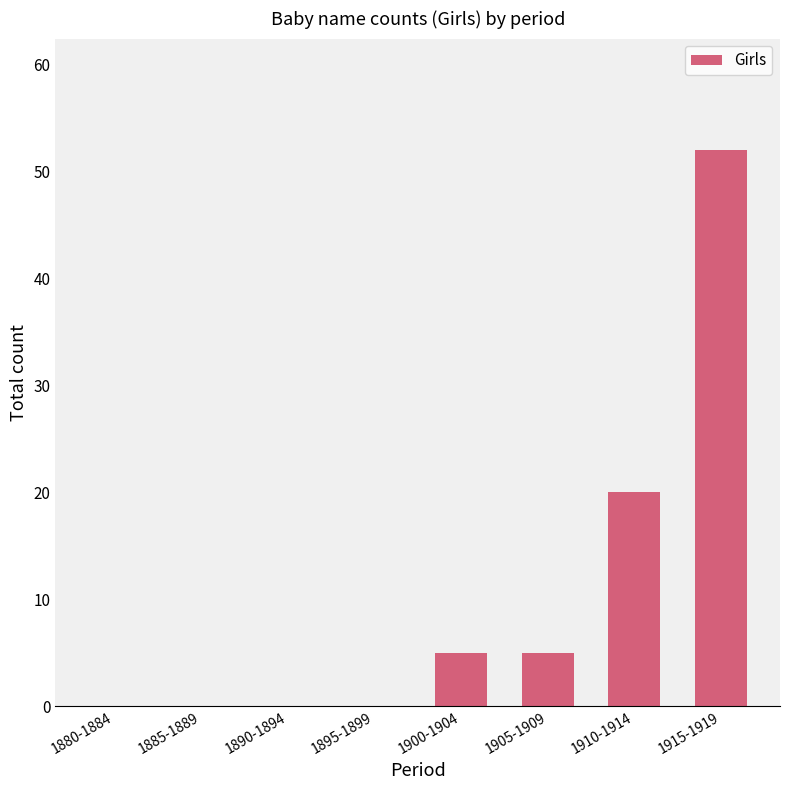

At which label is the value closest to 26?

1910-1914